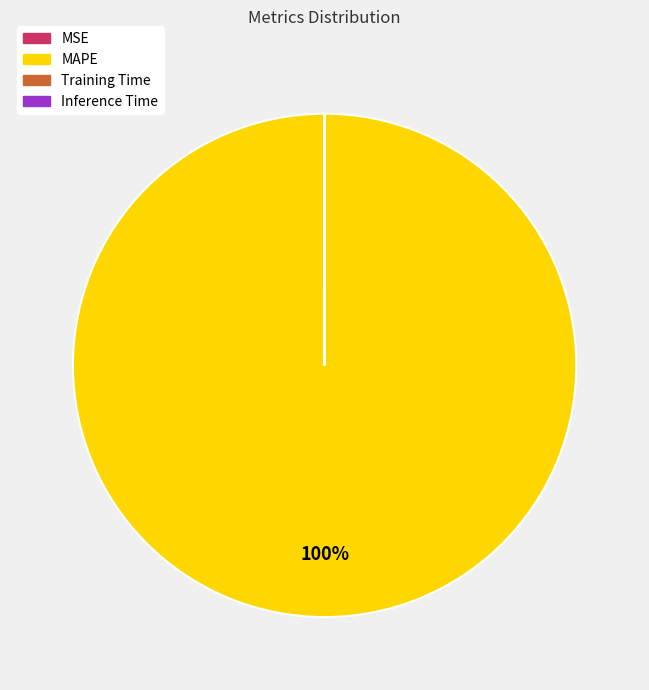

Which slice is the largest?

MAPE